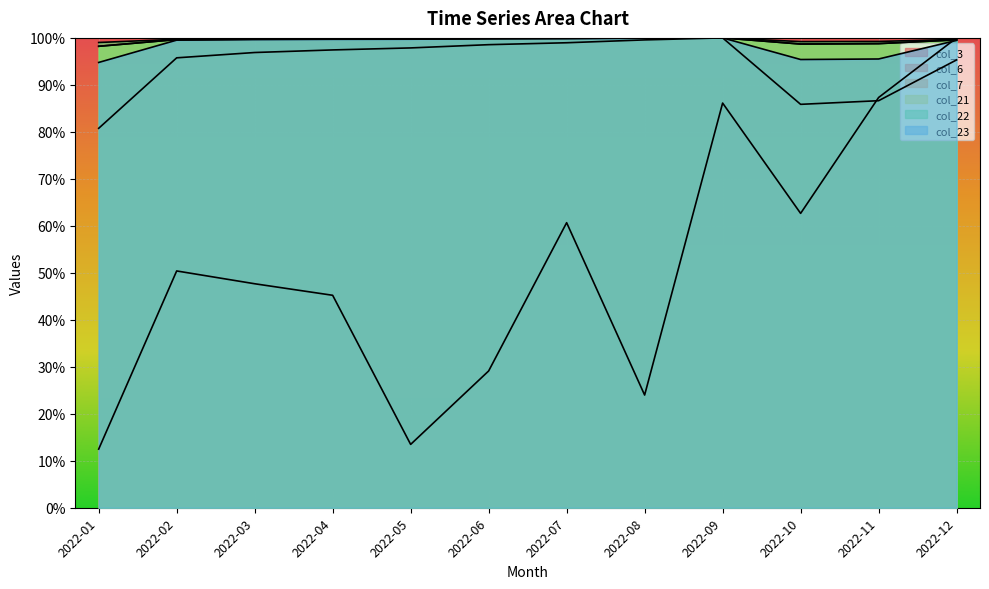

What is the value of the col_23 point at the 2nd from the left?

1.0